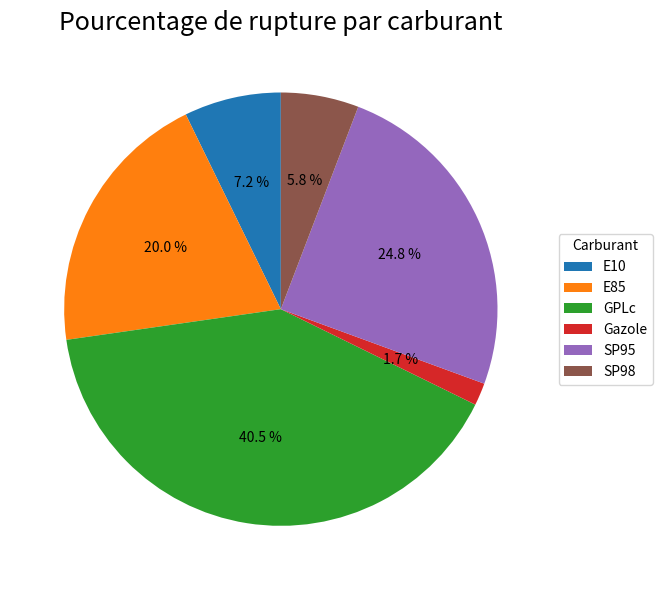

Which category has the biggest portion of the pie?

GPLc